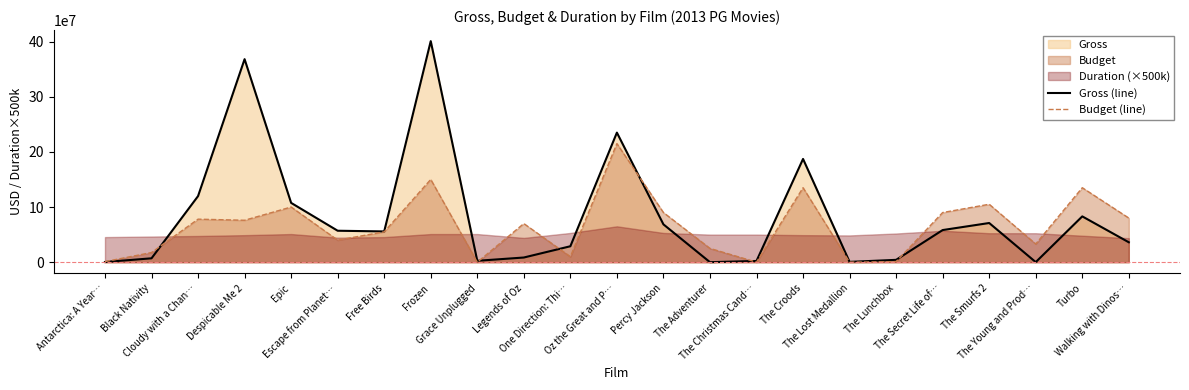

Which category has the lowest value in the Gross (line) series?

The Adventurer